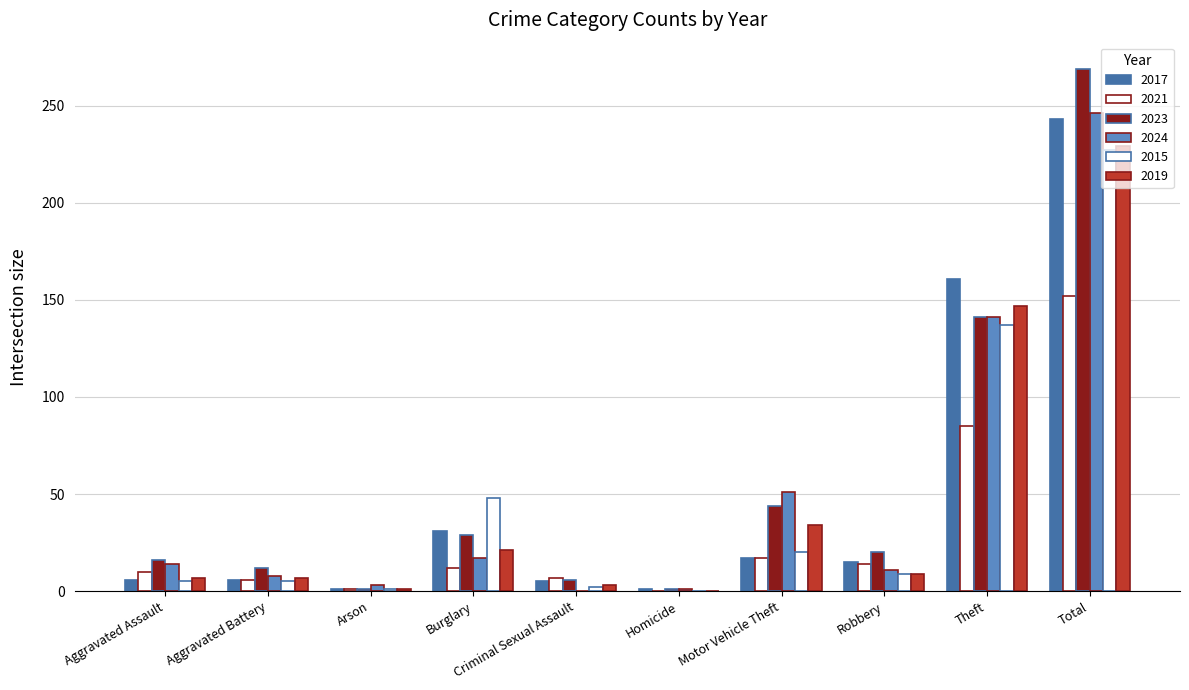

How many groups of bars are there?

10